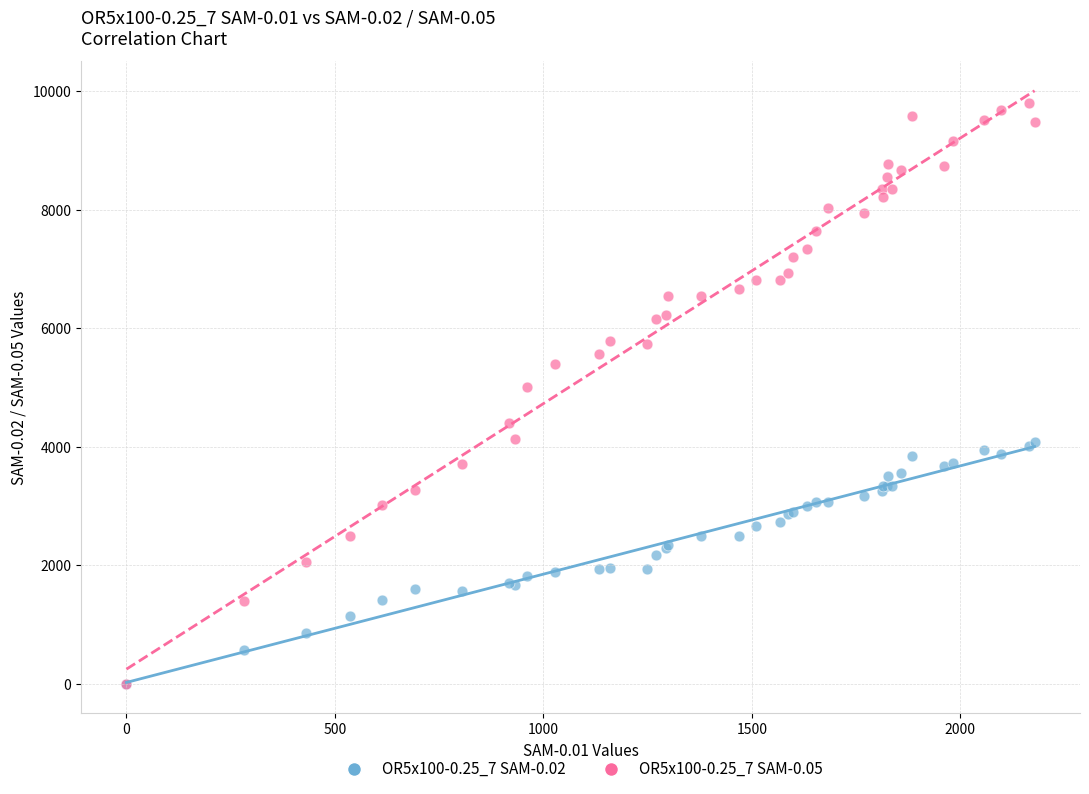

What are all the series names shown in the legend?

OR5x100-0.25_7 SAM-0.02, OR5x100-0.25_7 SAM-0.05